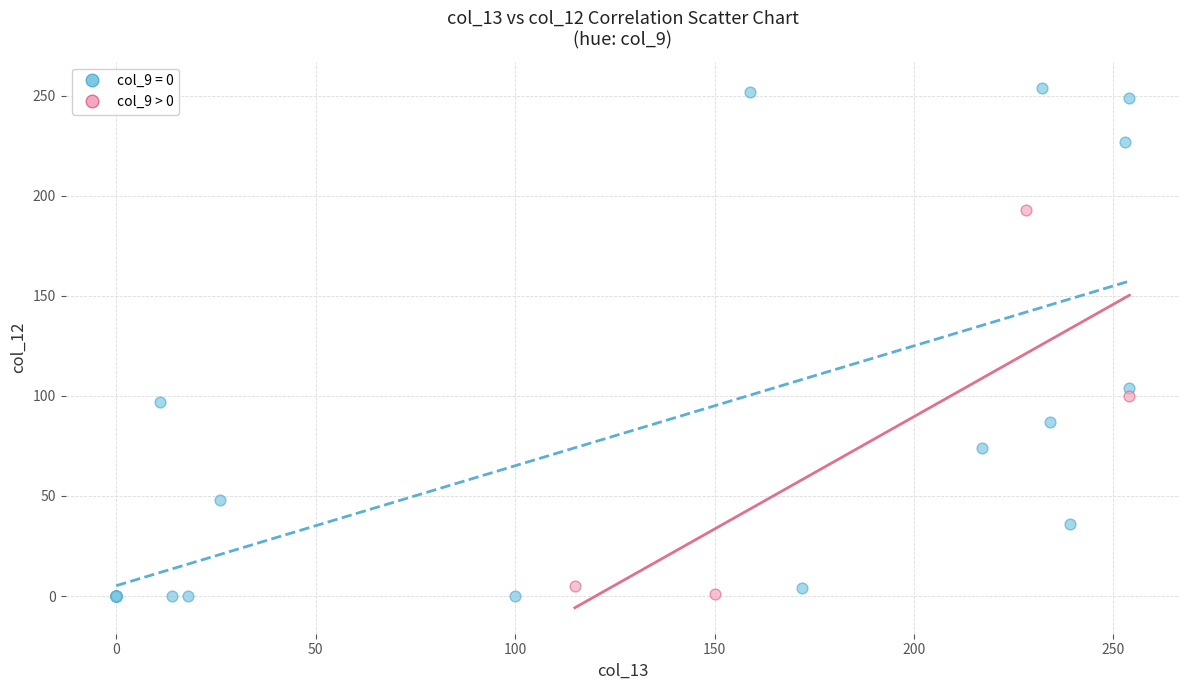

Which series reaches the maximum Y coordinate?

col_9 = 0